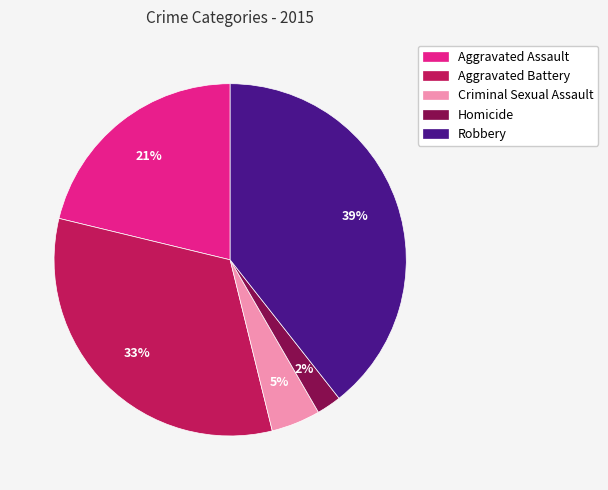

Which has a higher value, Aggravated Assault or Aggravated Battery?

Aggravated Battery